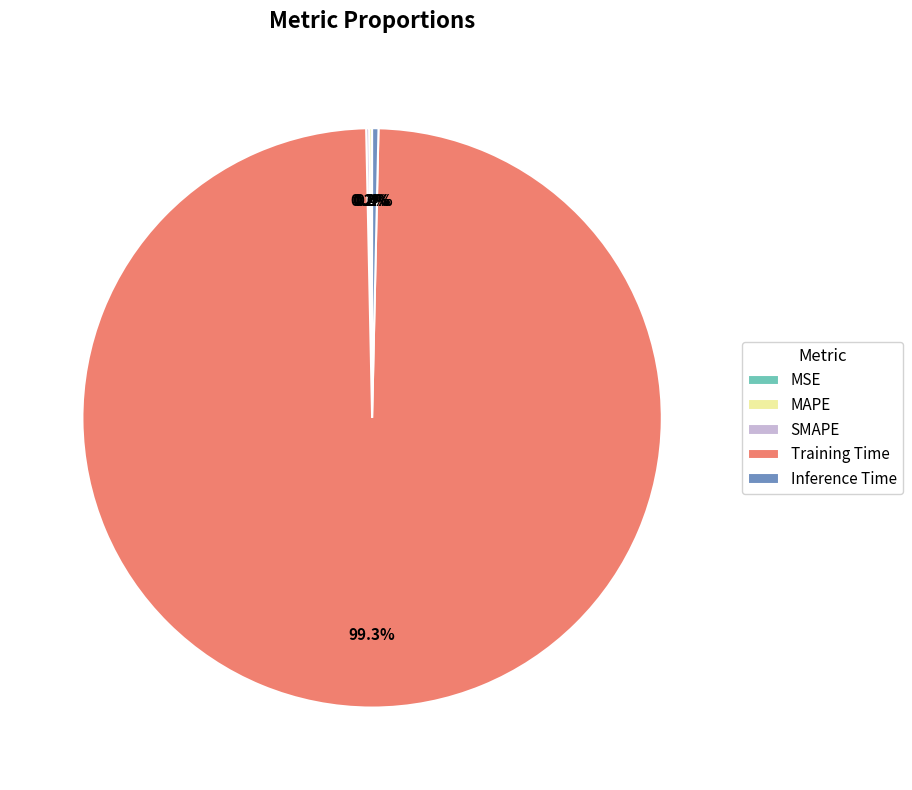

Rank the categories by value from highest to lowest.

Training Time, Inference Time, MAPE, SMAPE, MSE